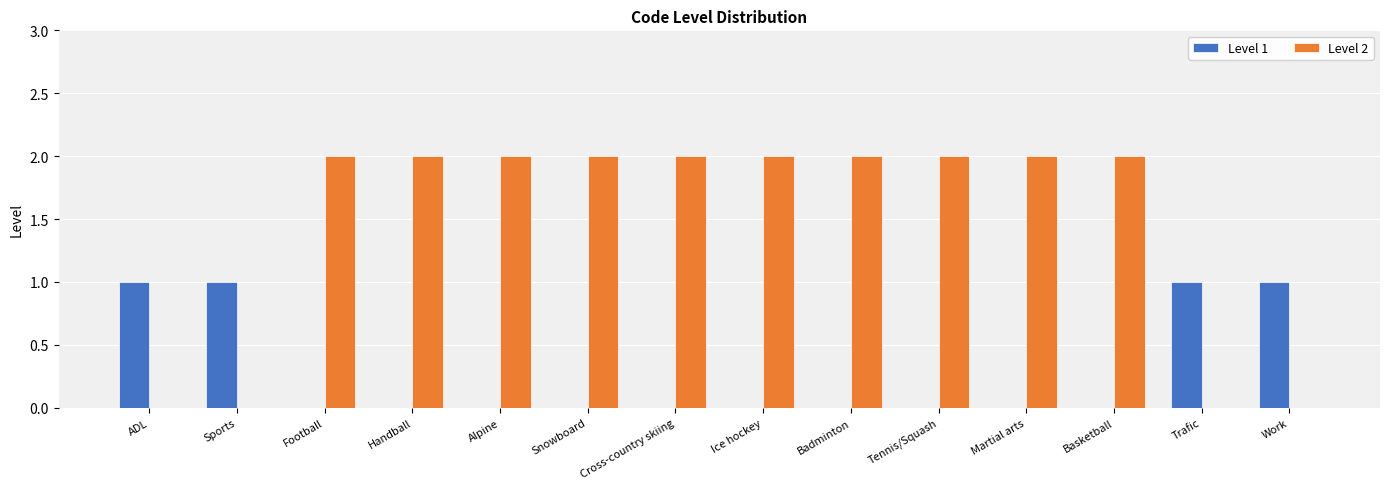

Is the value of Level 2 at Football greater than the value of Level 1 at Snowboard?

Yes